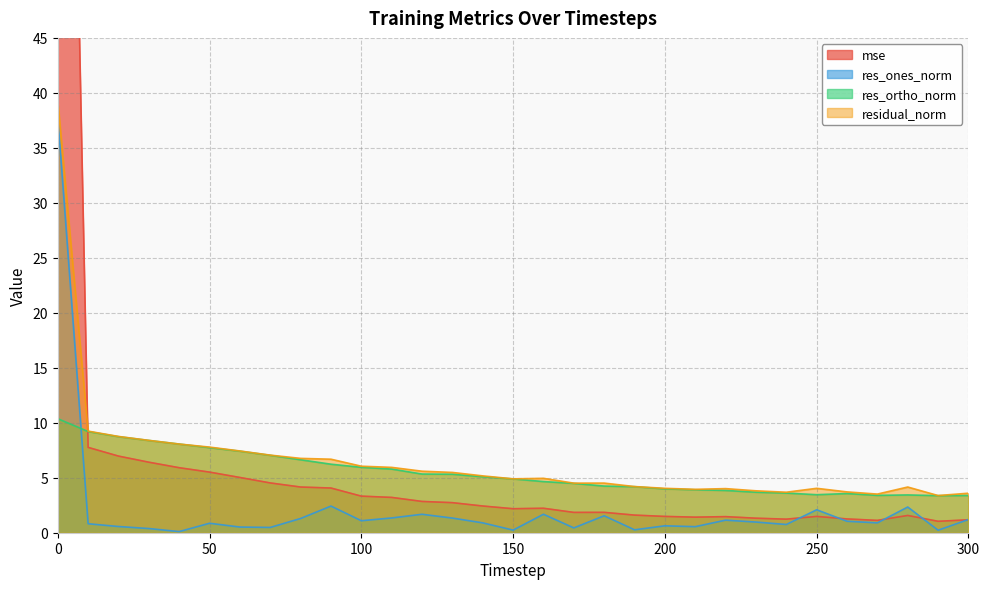

True or false: res_ones_norm has more than 0 interior local peaks.

True